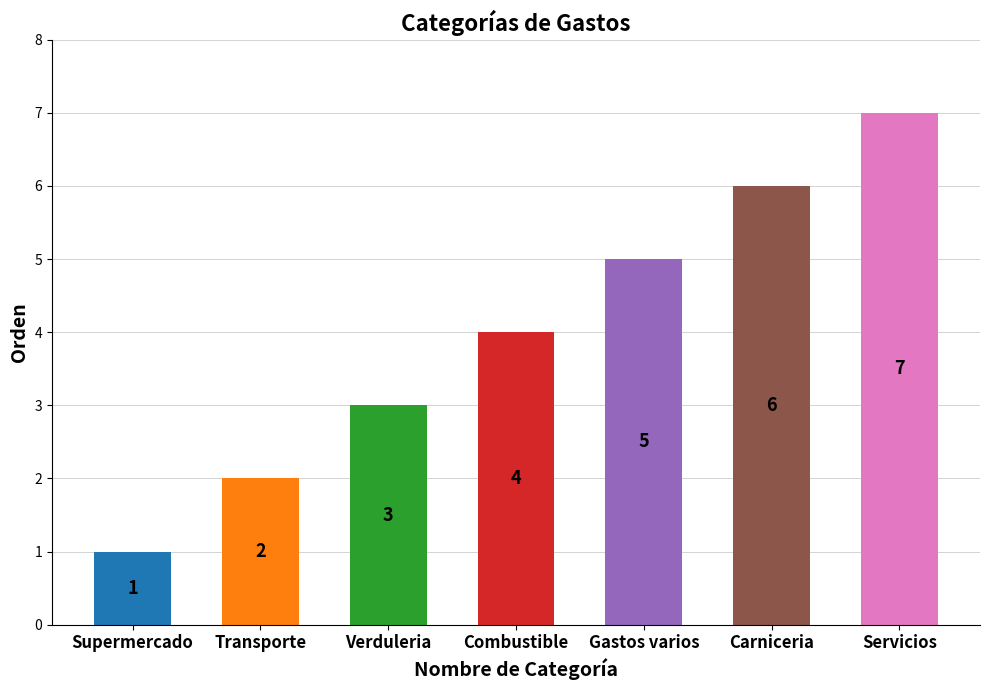

How many distinct data groups are displayed?

1